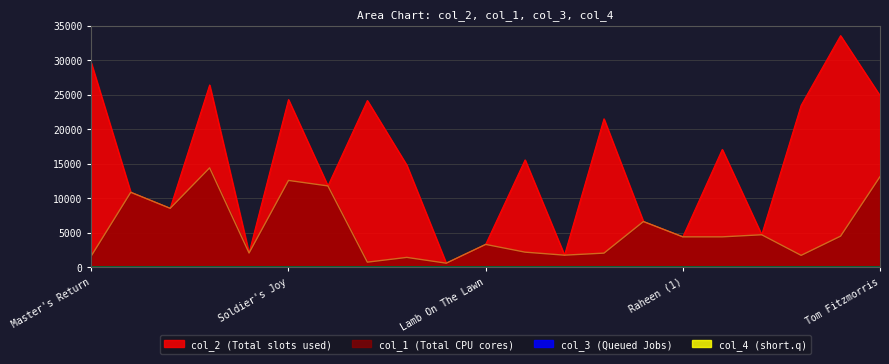

In col_1, how many points are lower than both neighbors (excluding endpoints)?

6